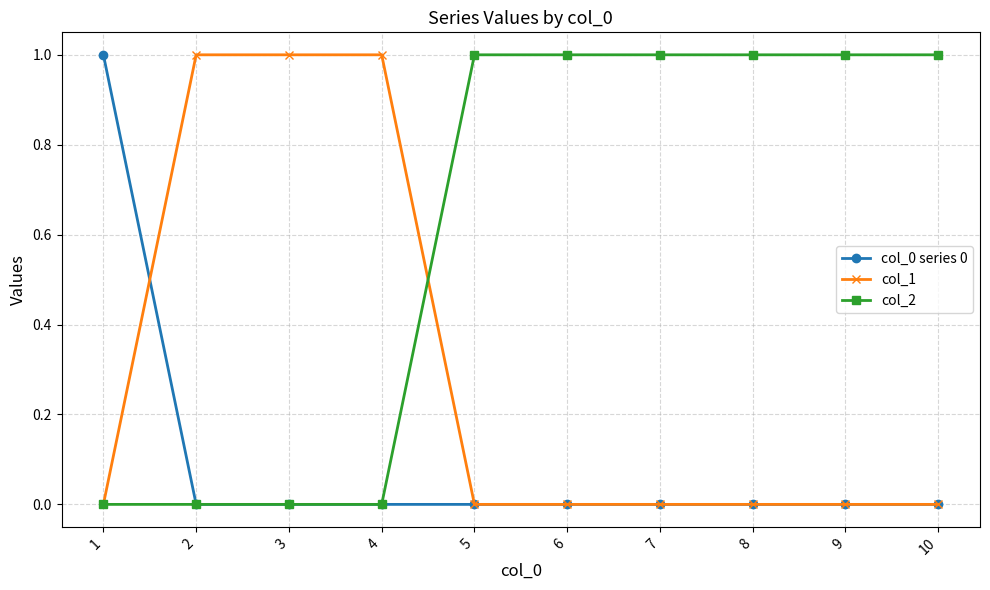

True or false: col_1 has a value of 0 at 3.

False